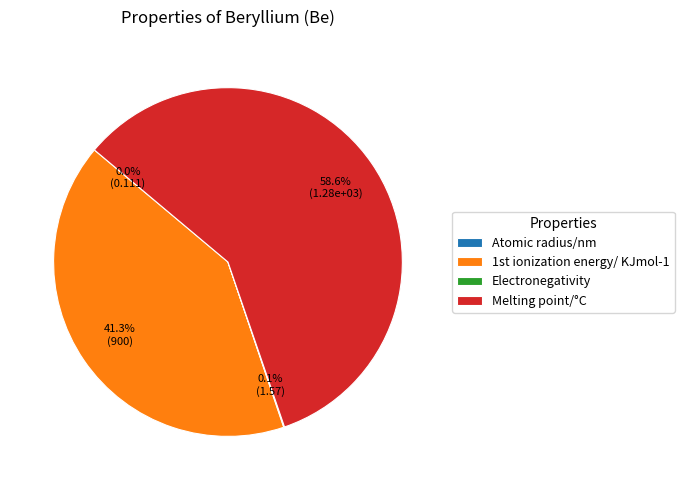

What percentage is the Melting point/°C slice, to the nearest percent?

59%